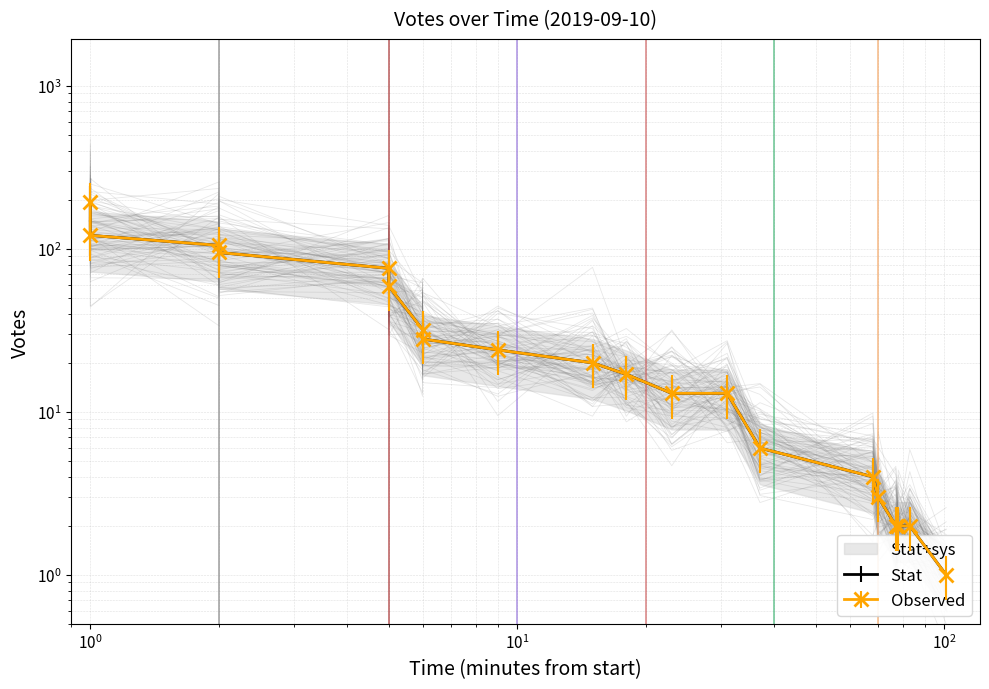

True or false: Stat and Observed intersect in this chart.

False